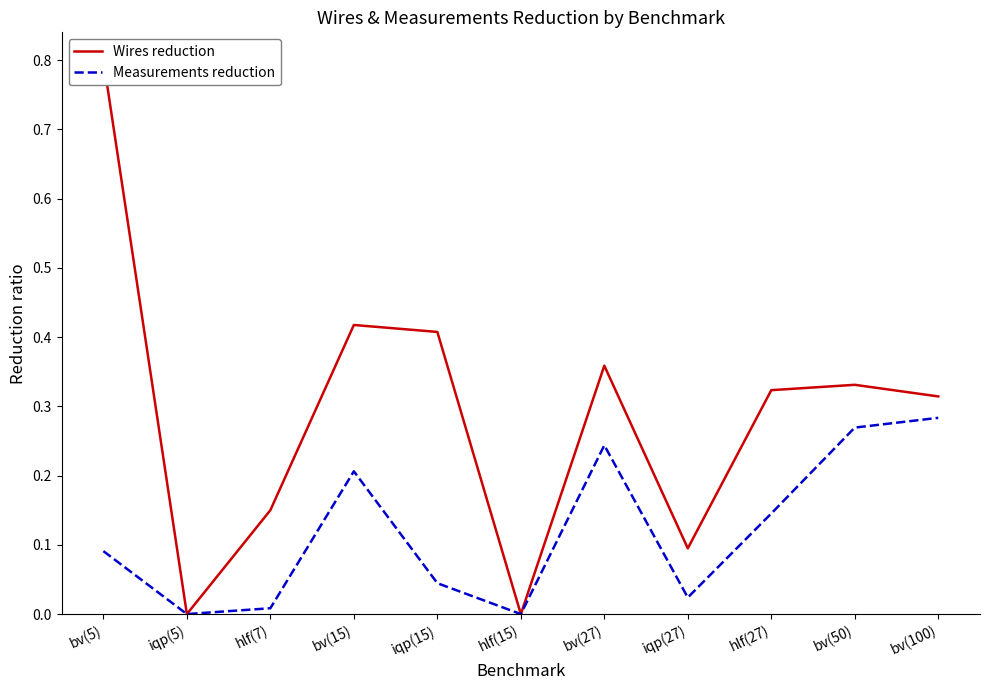

Which category has the highest value across all series?

bv(5)